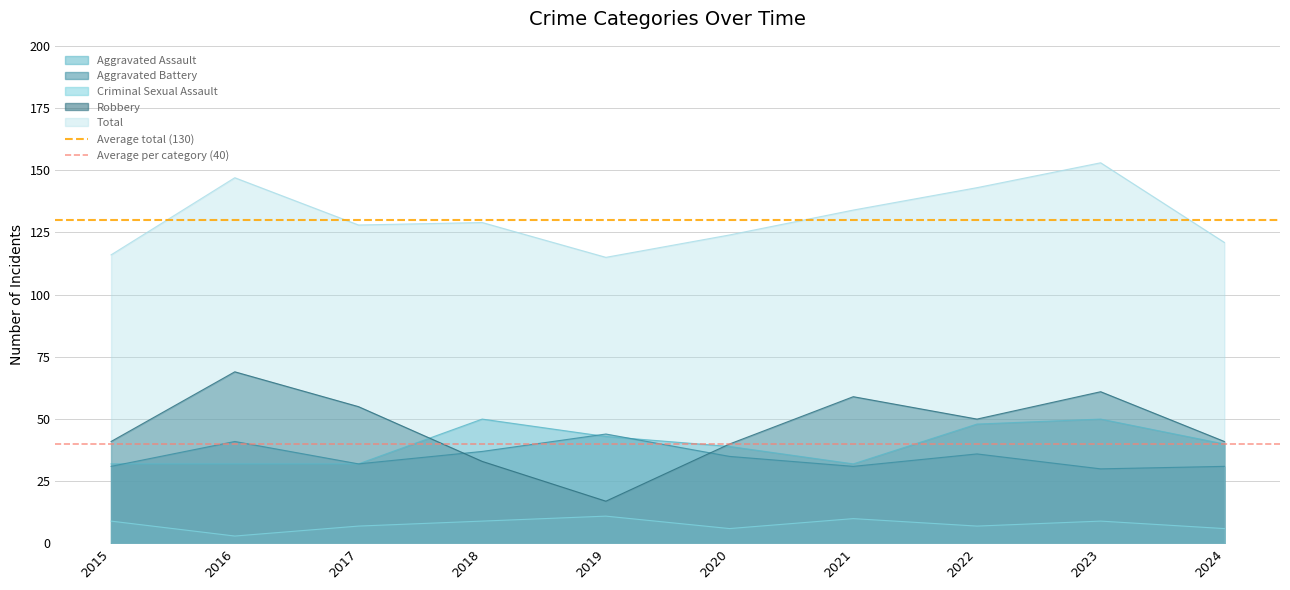

What is the value of the Average per category (40) point at the 2nd from the left?

40